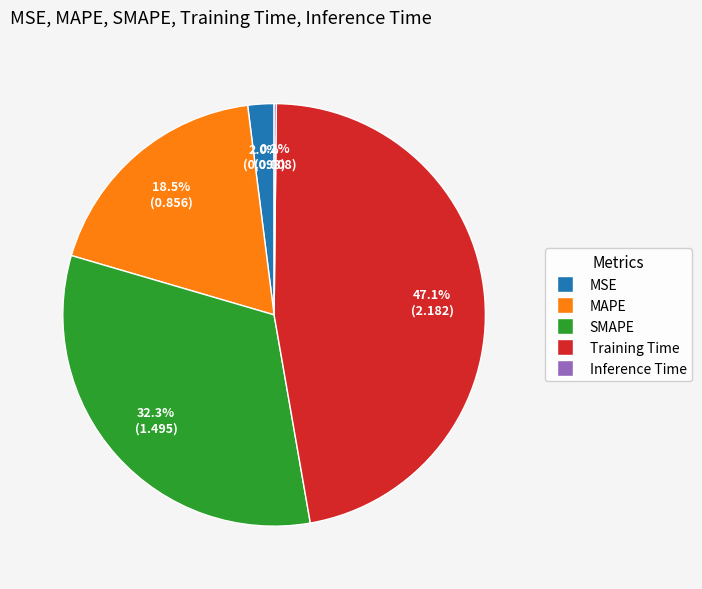

Does MAPE represent more than half of the total?

No